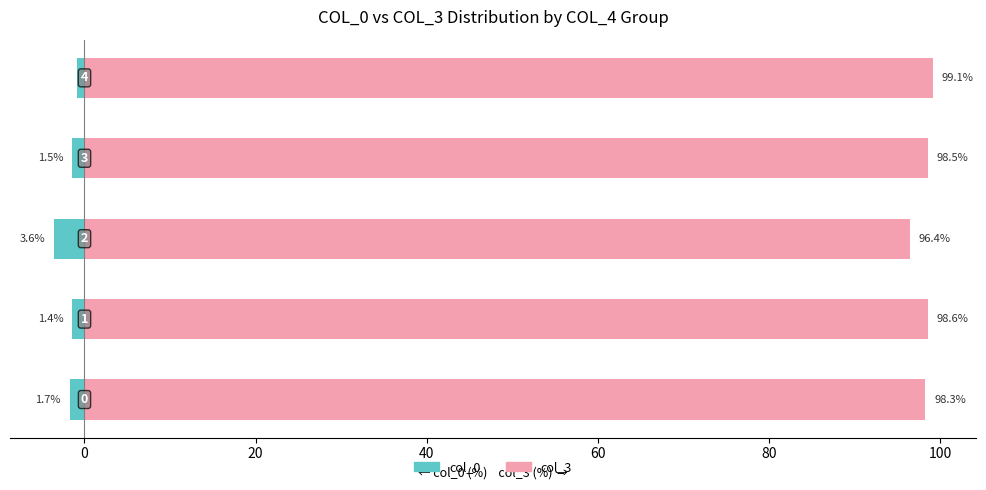

What is the value of the col_3 (right) bar at the 2nd from the left?

98.6